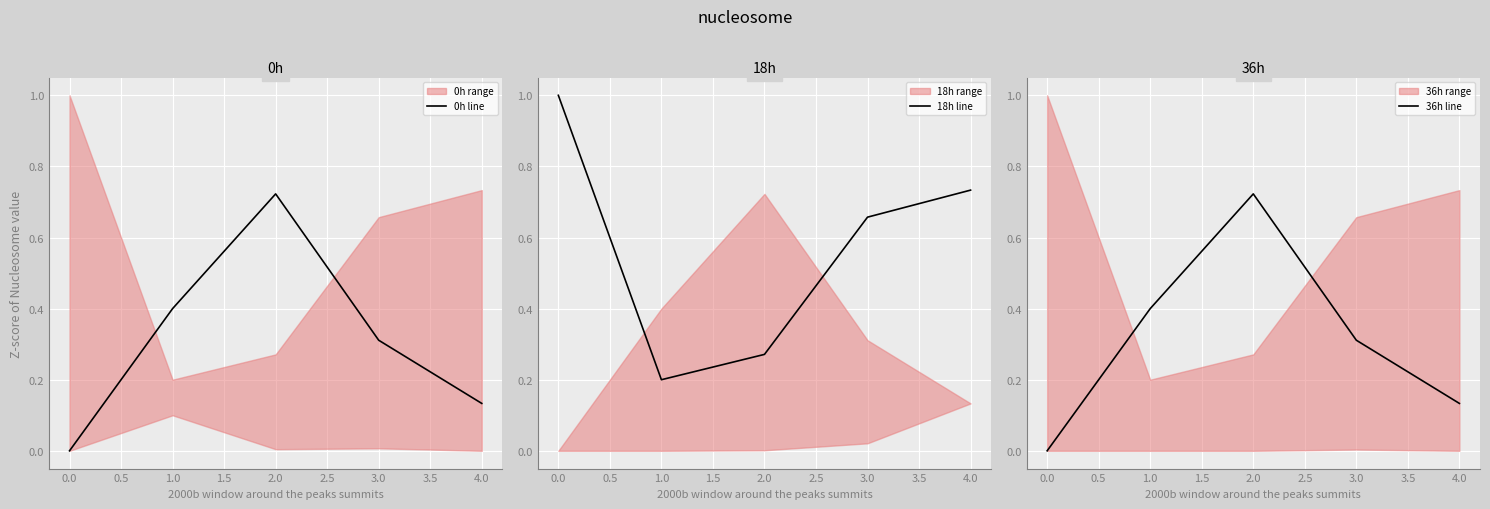

The value of 0h line at 1.0 is 0.4. True or false?

True